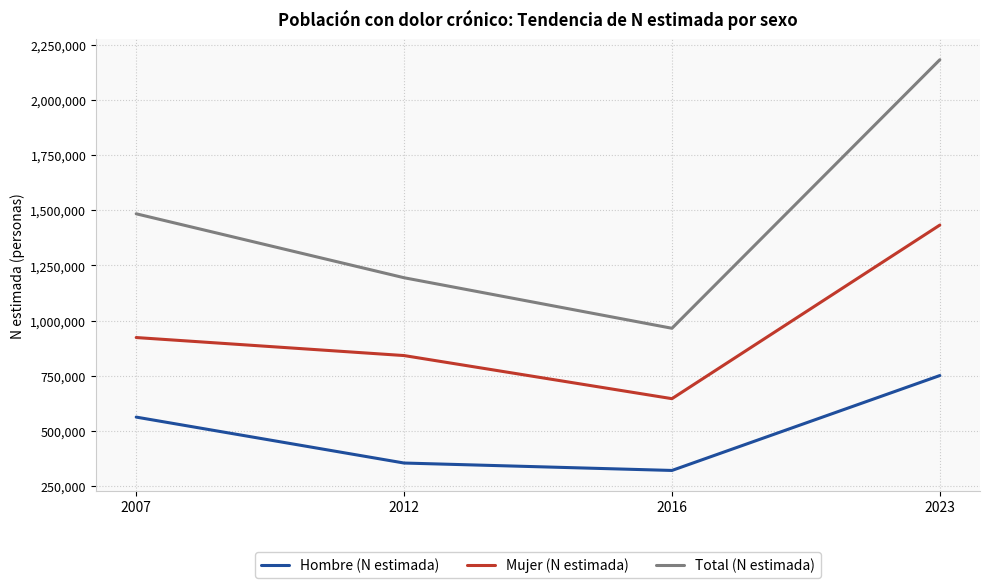

True or false: Mujer (N estimada) has a value of 467283 at 2012.

False